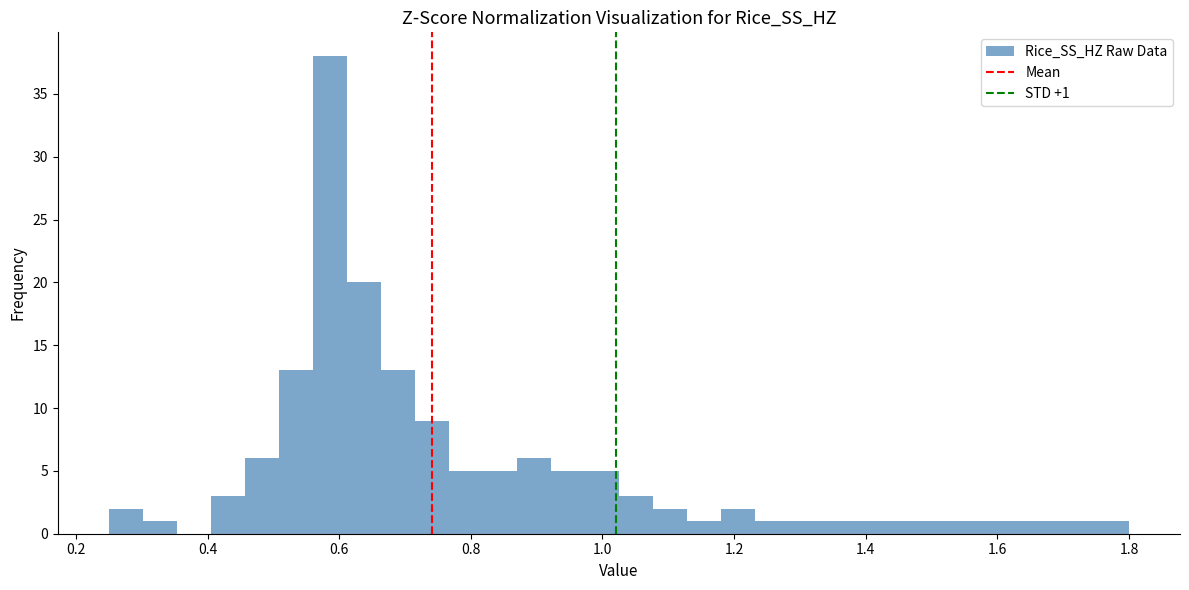

Read against the x-axis, roughly where is the centre of the tallest bar?

0.58